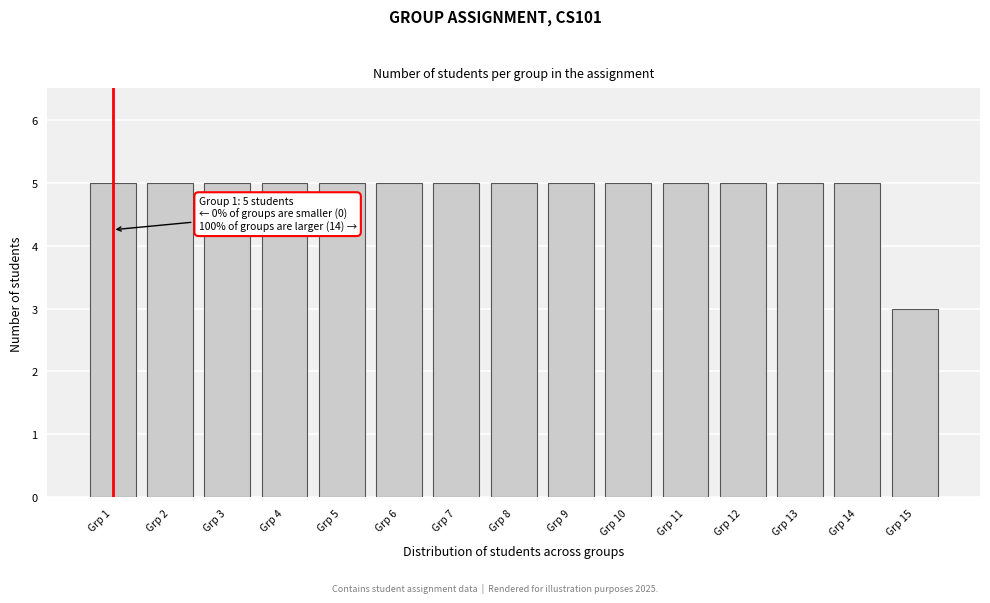

Reading right to left, extract all data points from this chart.

3	5	5	5	5	5	5	5	5	5	5	5	5	5	5